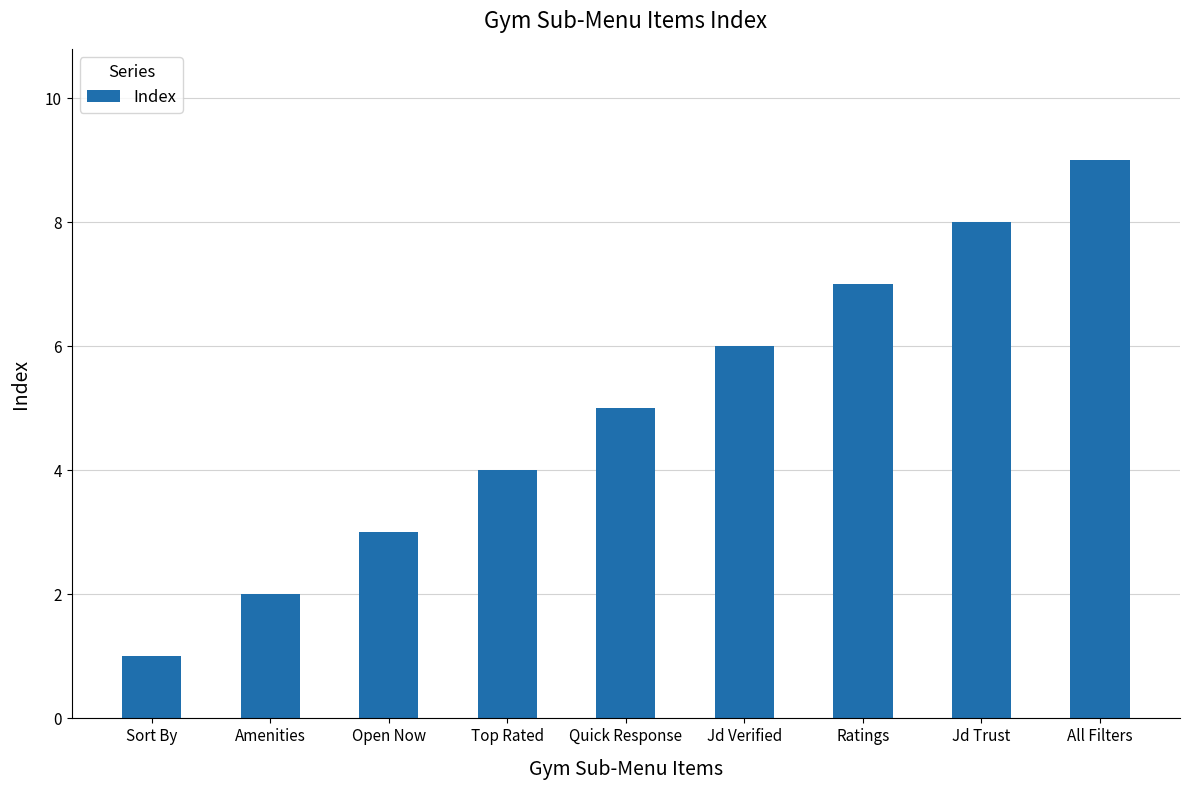

Rank the categories by value from lowest to highest.

Sort By, Amenities, Open Now, Top Rated, Quick Response, Jd Verified, Ratings, Jd Trust, All Filters